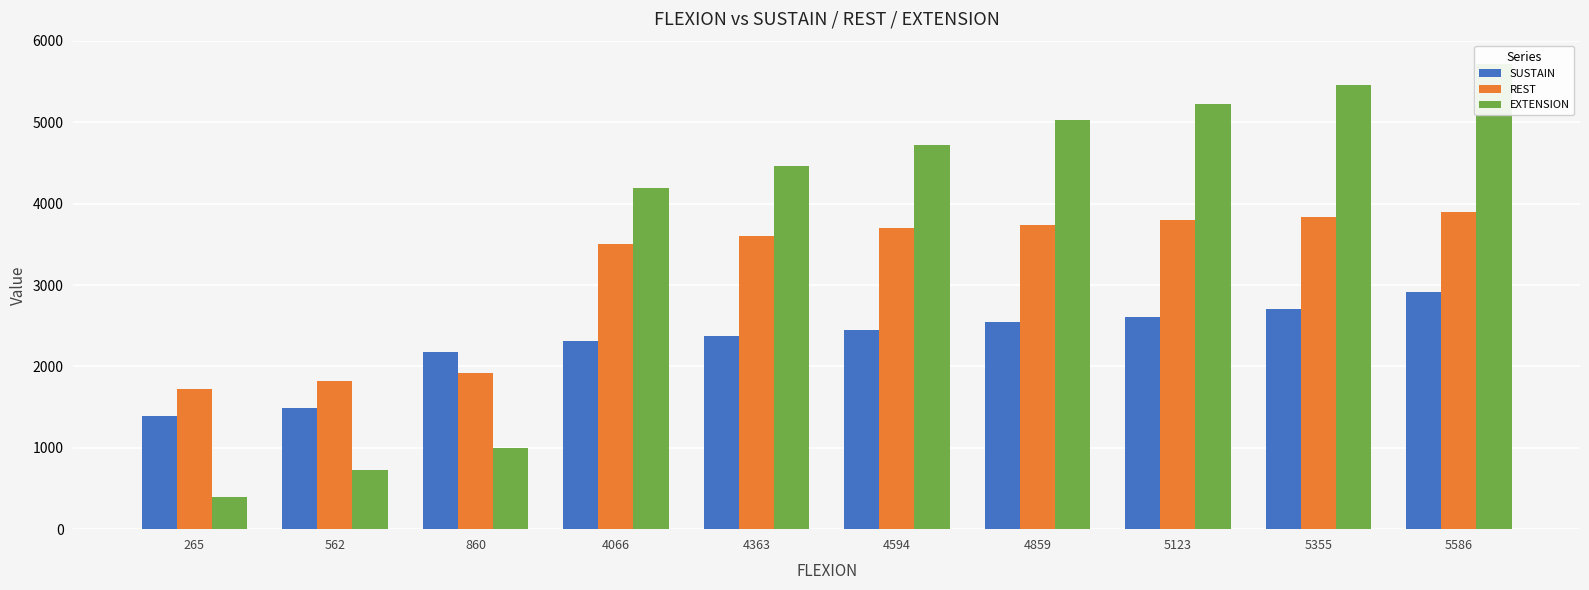

Is it true that EXTENSION equals 5454 at 5355?

True